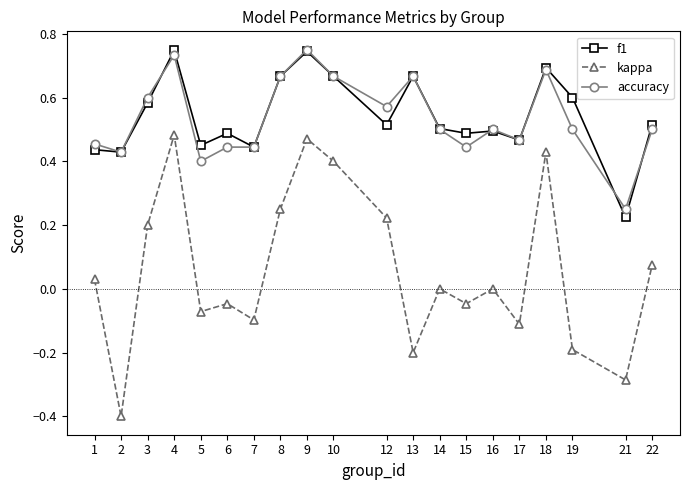

Between 6 and 13, which series saw the biggest shift?

accuracy